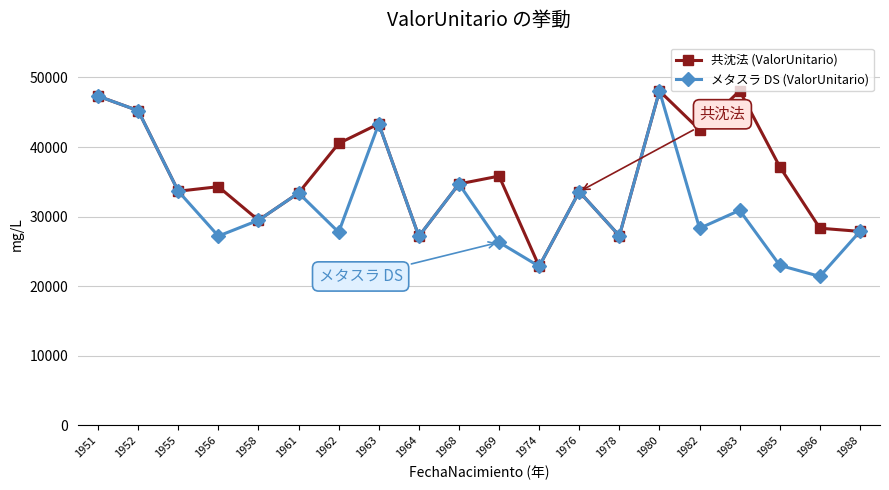

Where does the 共沈法 (ValorUnitario) series first go above 34705?

1951